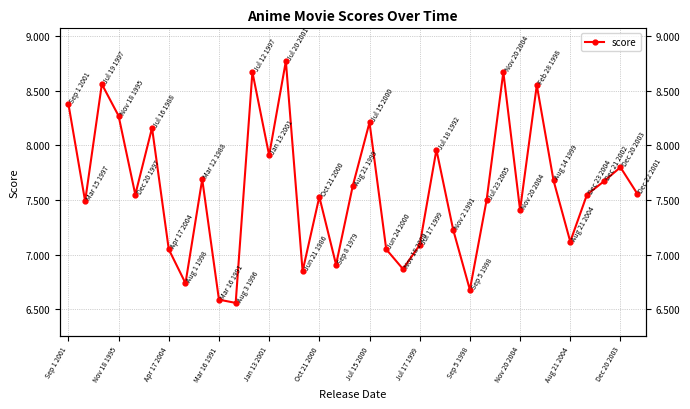

How many lines are shown in the chart?

1